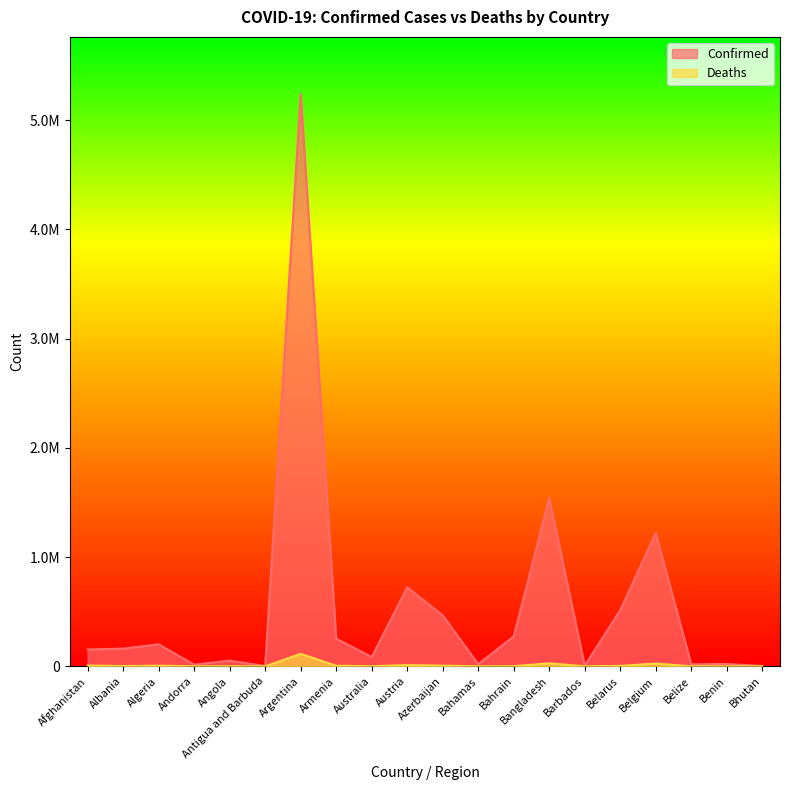

The value of Deaths at Andorra is 86. True or false?

False